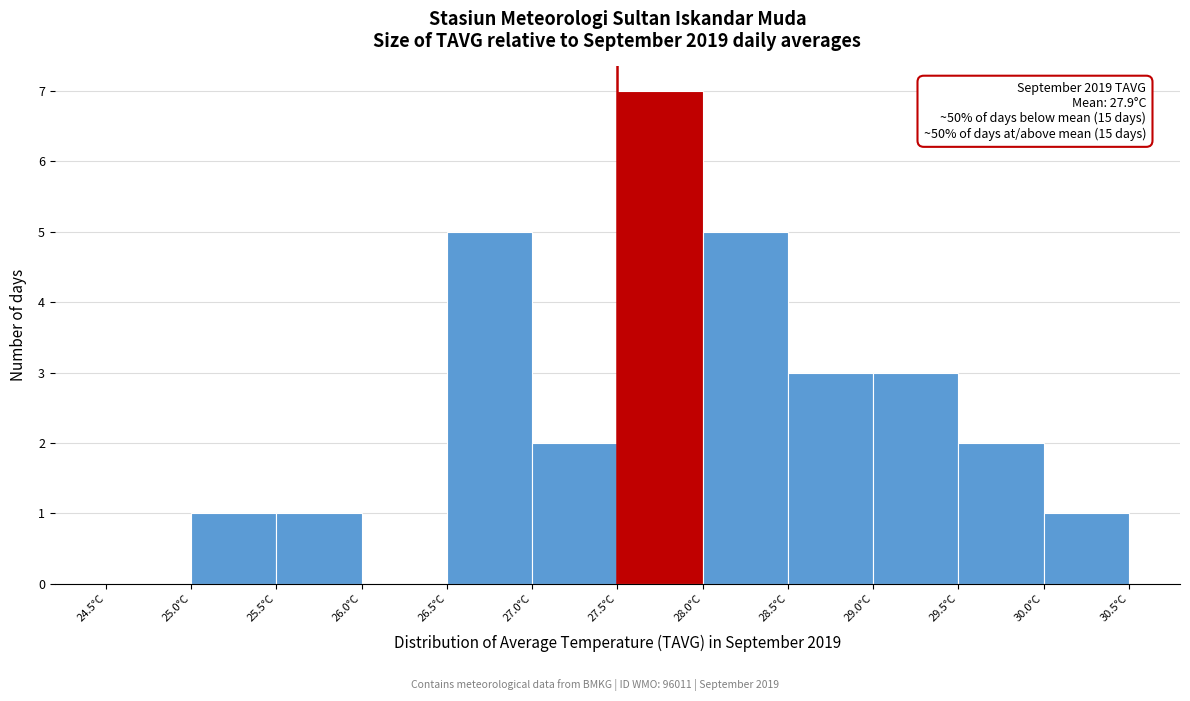

Which range on the x-axis has the tallest bar?

27.5 to 28.0